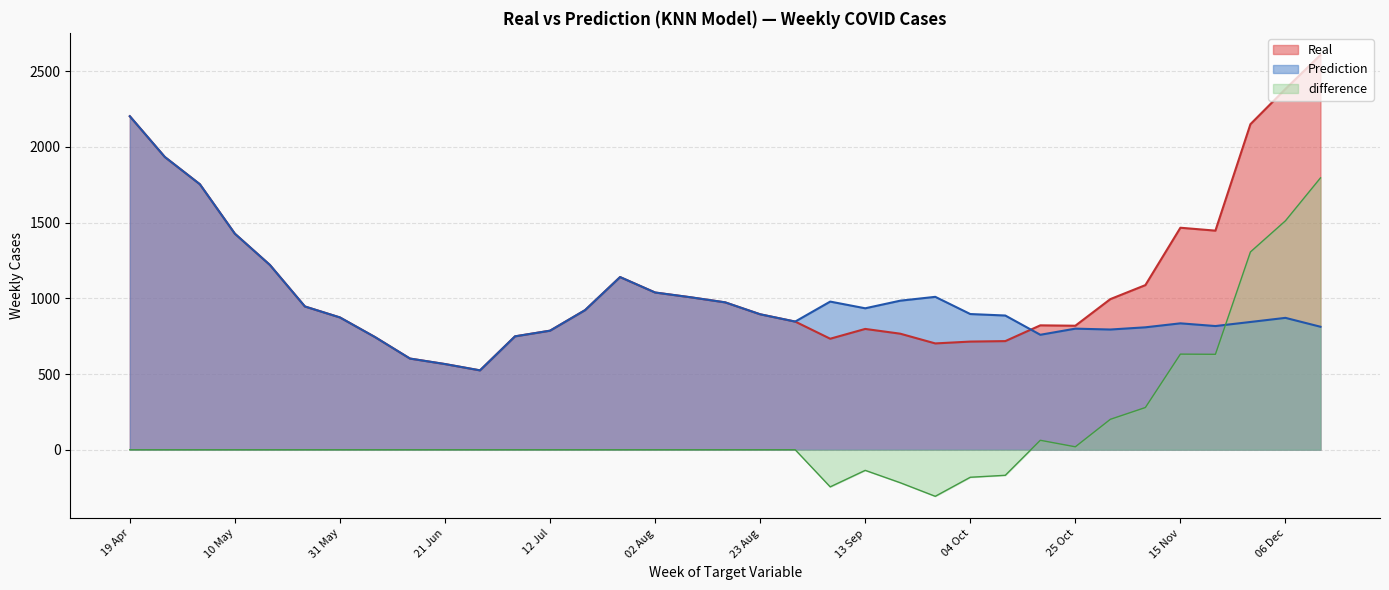

What is the difference between the Prediction values at 23 Aug and 19 Jul?

27.4